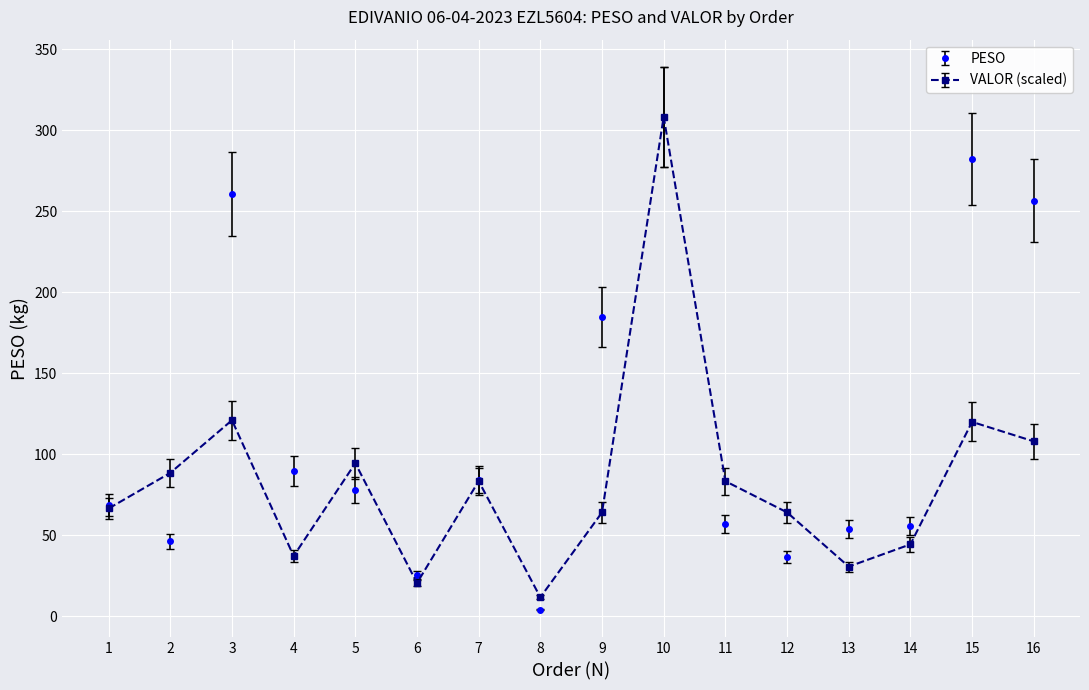

What is the value of the PESO point at the 6th from the left?

25.2